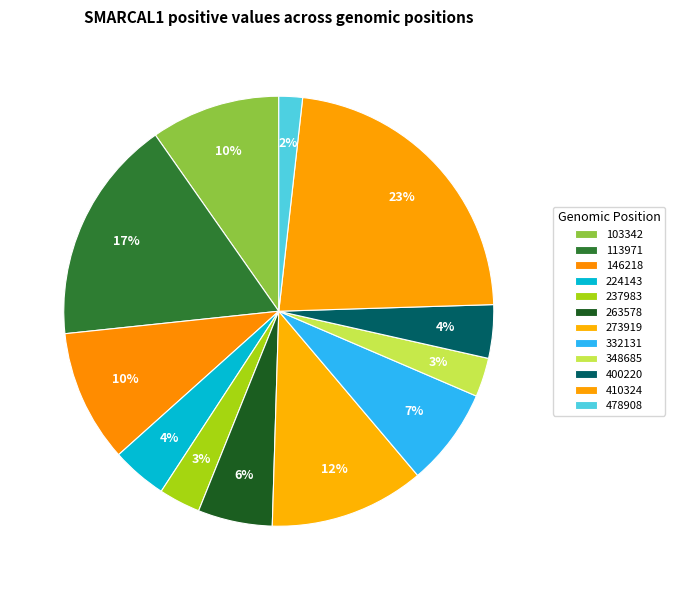

Which slice is the largest?

410324